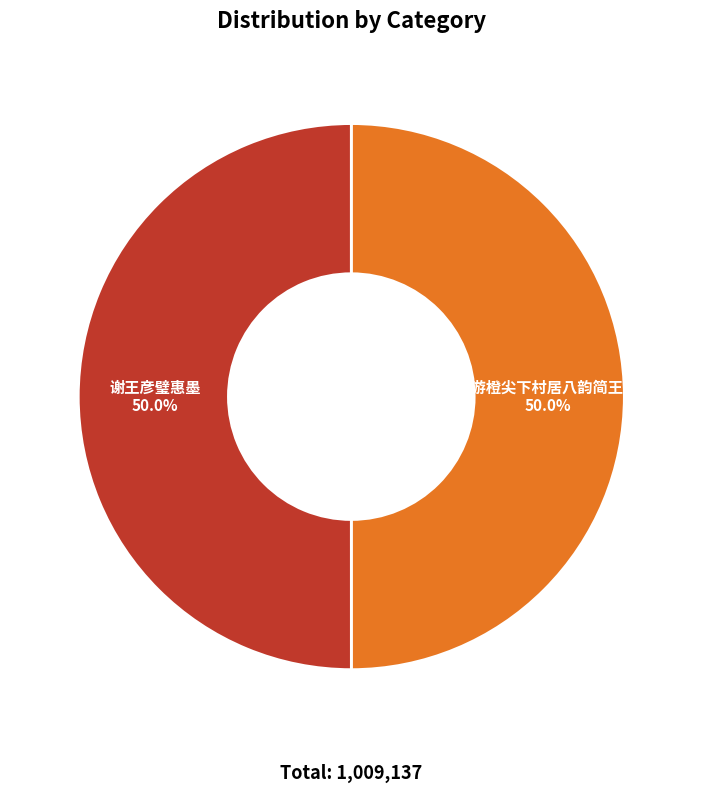

Do 秋暮游橙尖下村居八韵简王彦璧 and 谢王彦璧惠墨 together represent more than half of the pie?

Yes